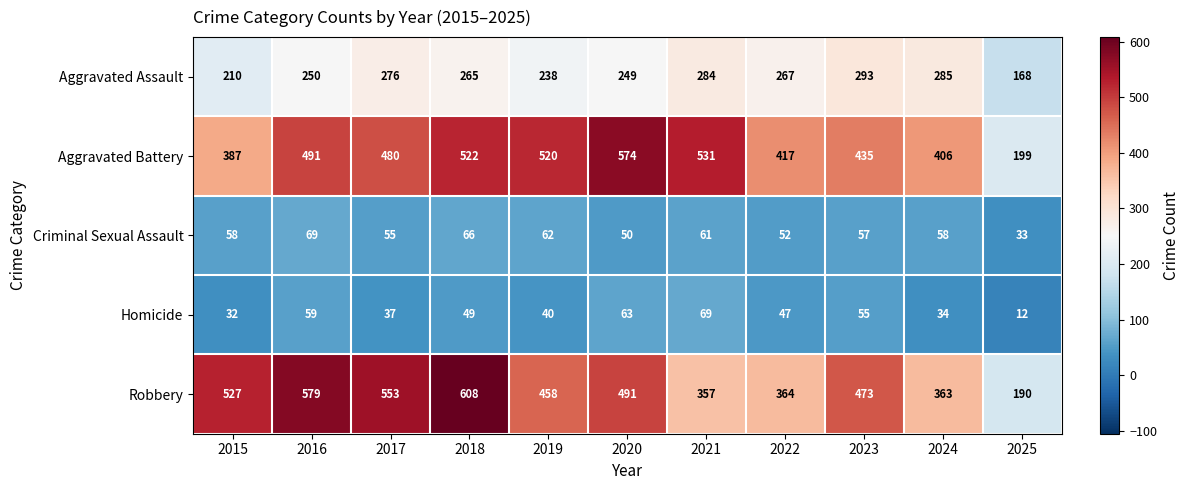

At which label does Criminal Sexual Assault reach its peak?

2016